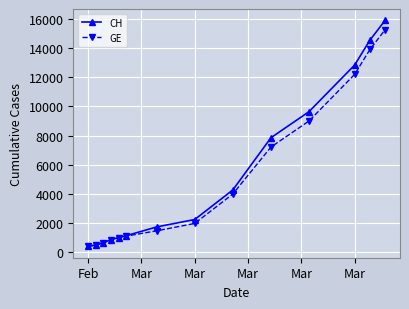

True or false: GE has more than 1 points higher than both neighbors.

False